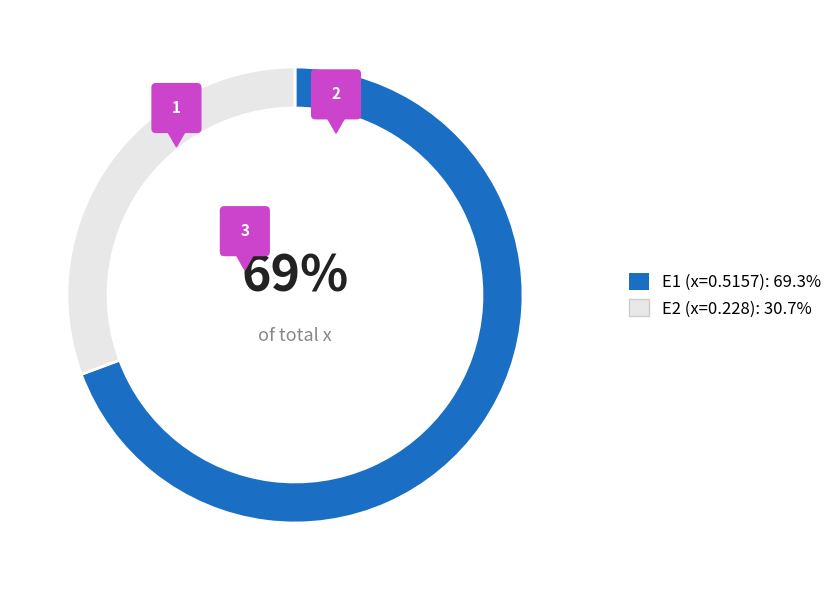

True or false: E1 accounts for 69% of the total.

True